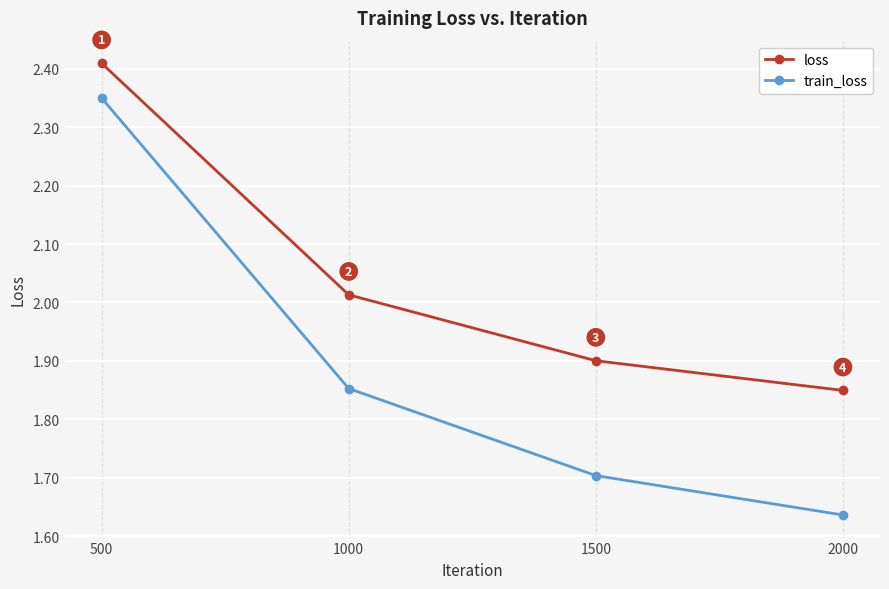

Which category has the lowest value across all series?

2000